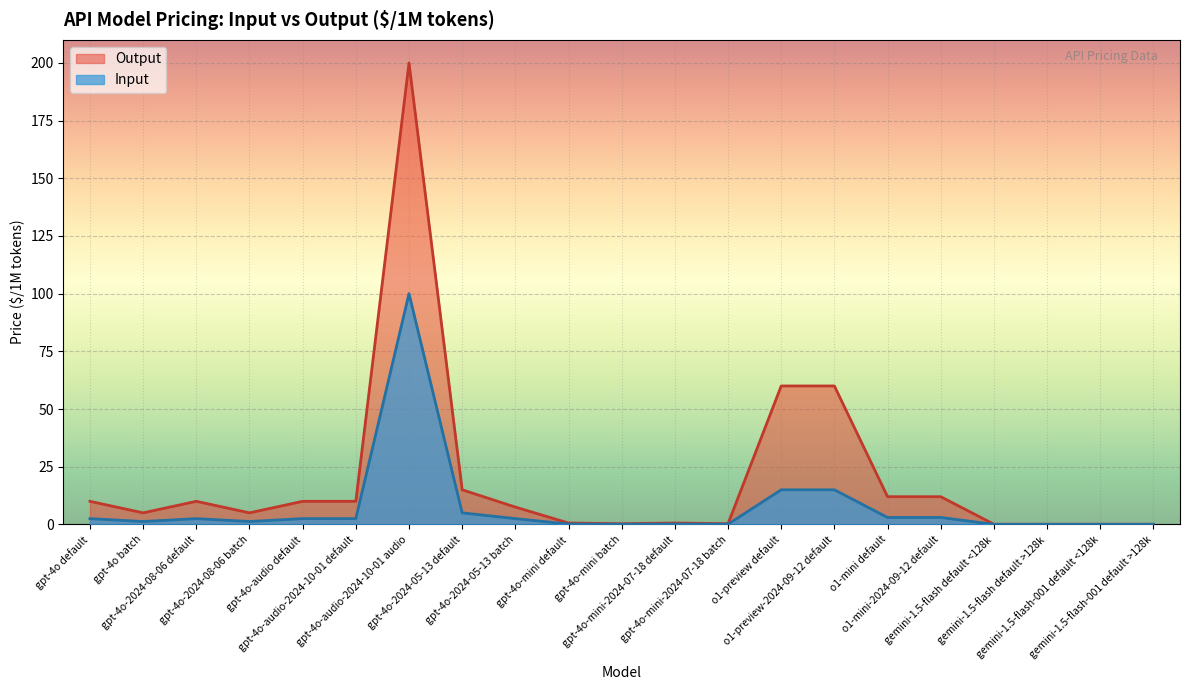

List the series in order of their peak value, lowest first.

Input, Output